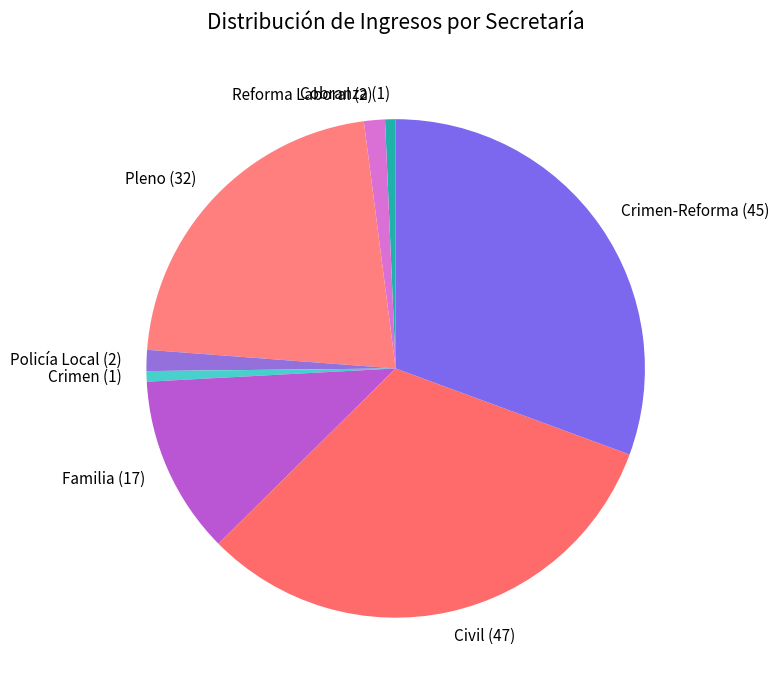

Count the number of slices in the pie.

8